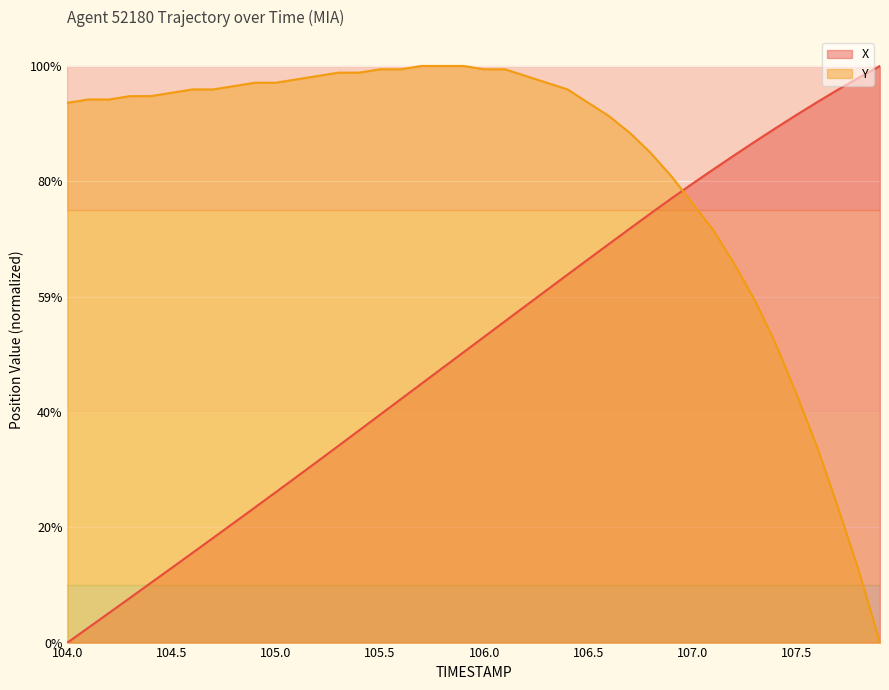

Does the chart display data point markers on the line(s)?

No